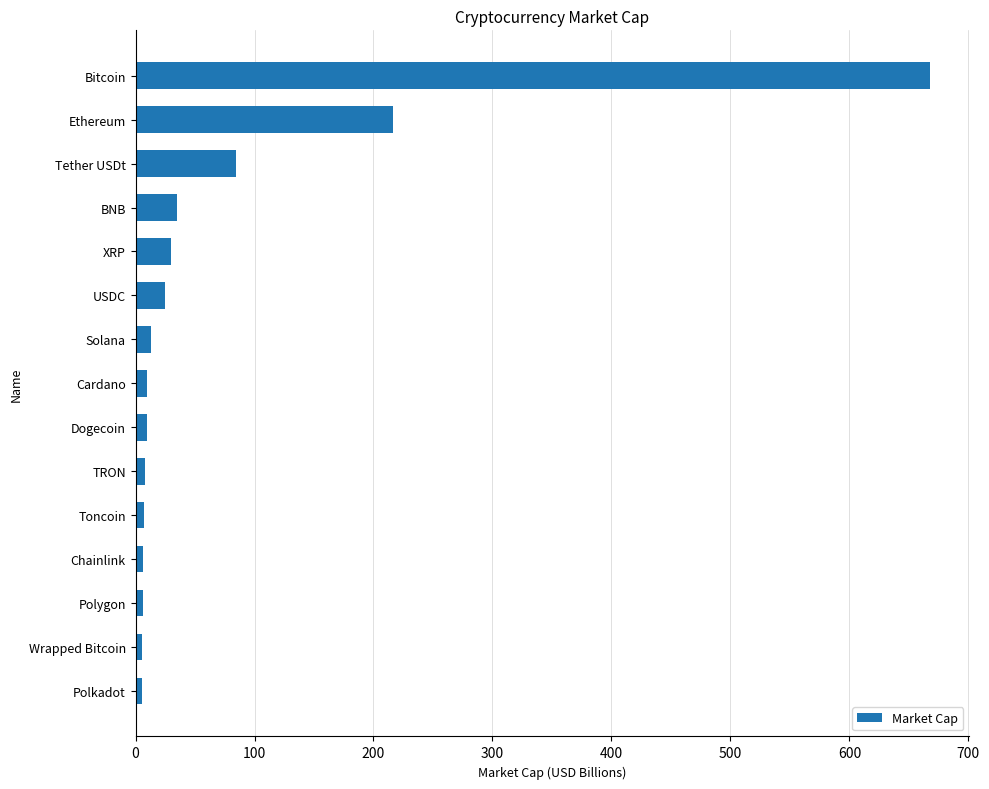

What position from the bottom is Bitcoin?

15